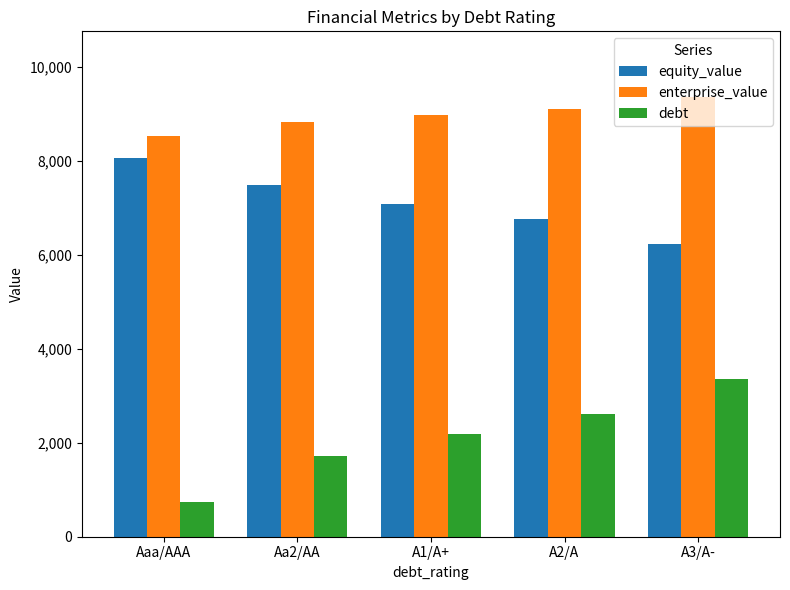

What are all the series names shown in the legend?

equity_value, enterprise_value, debt